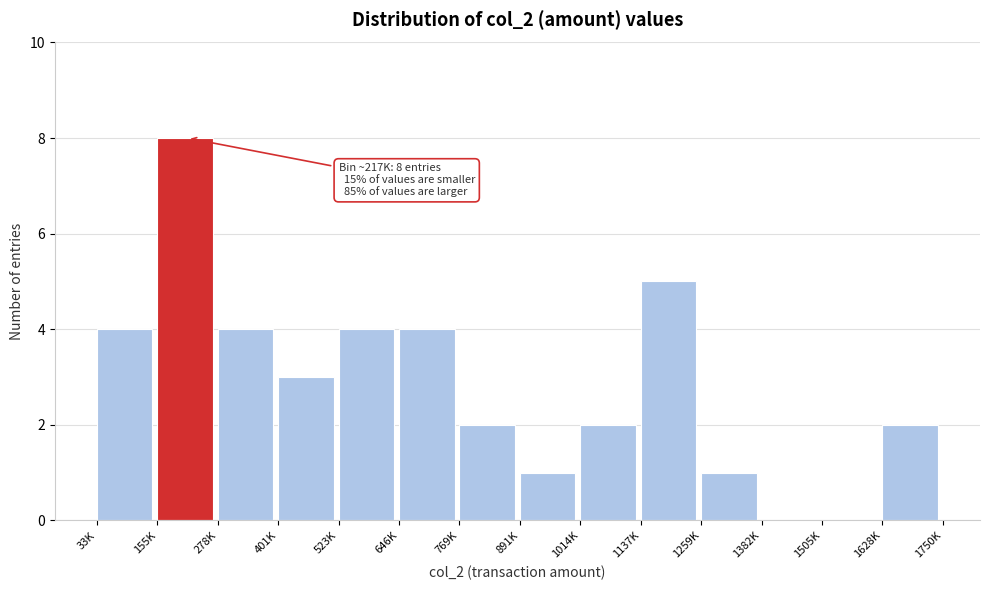

Reading right to left, what are all the values shown in this chart?

1628K=2	1505K=0	1382K=0	1259K=1	1137K=5	1014K=2	891K=1	769K=2	646K=4	523K=4	401K=3	278K=4	155K=8	33K=4